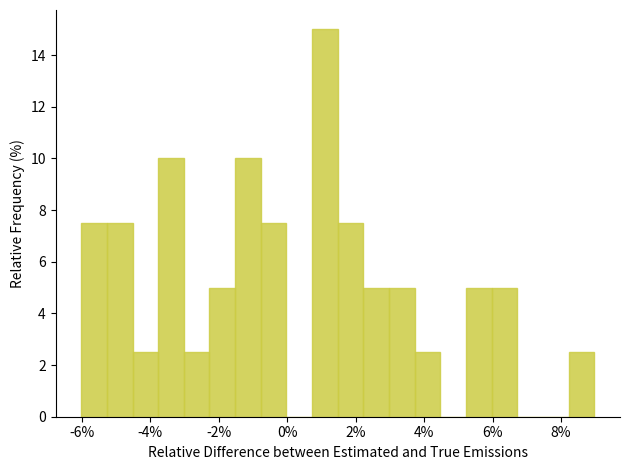

Around what value on the x-axis is the tallest bar? Give the approximate position of its centre, as read against the axis.

1.2